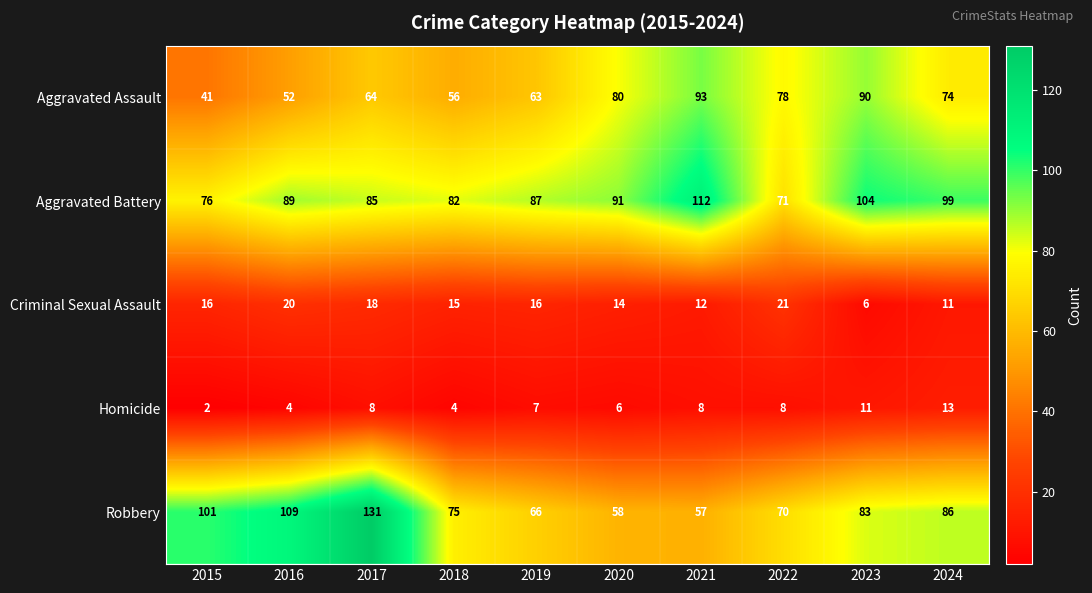

The Aggravated Battery series shows 19 at 2020. True or false?

False